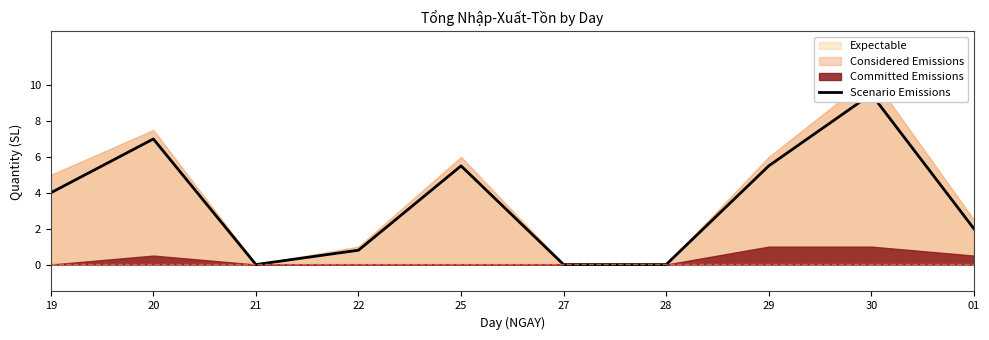

What is the average value?

3.4